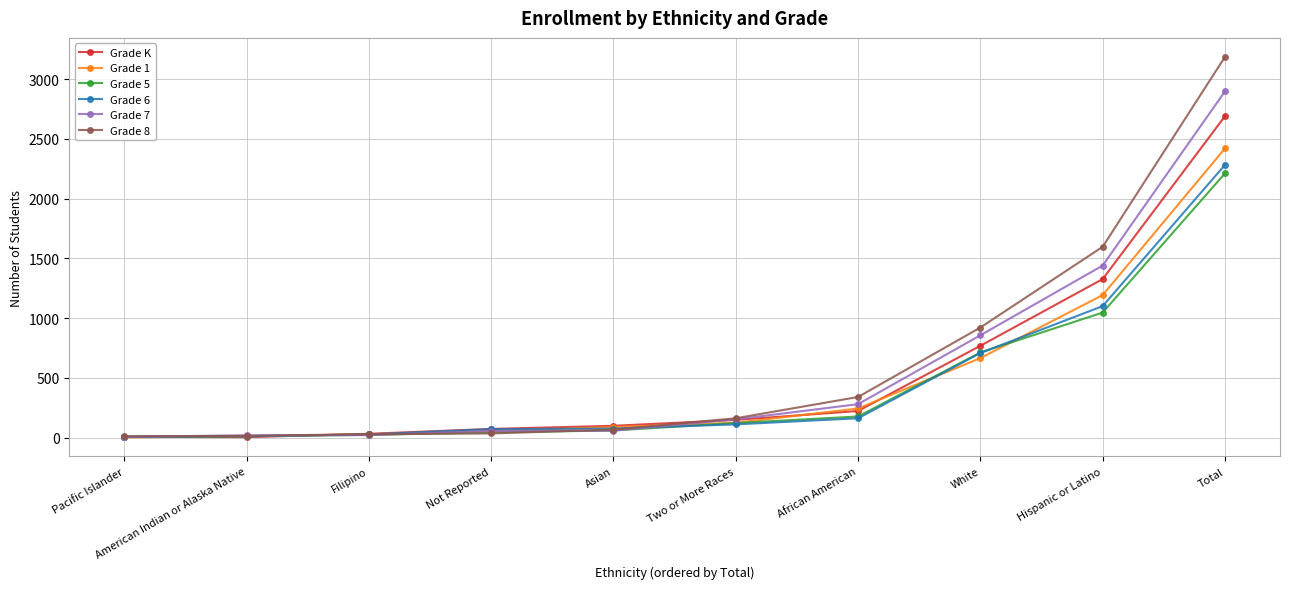

Which series has the largest total across all categories?

Grade 8